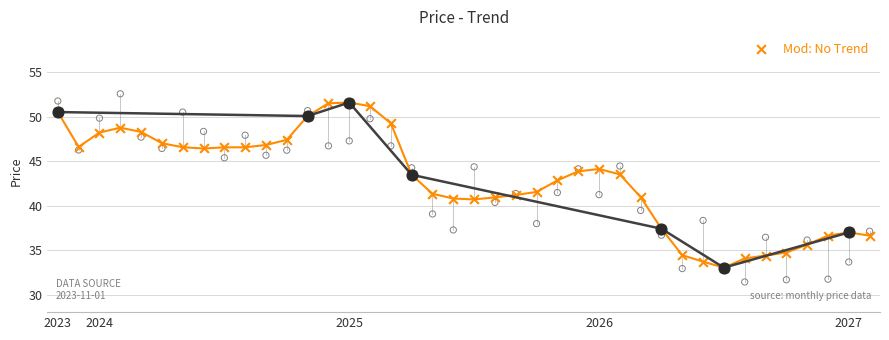

What is the ratio of the value at 10 to the value at 39?

1.3